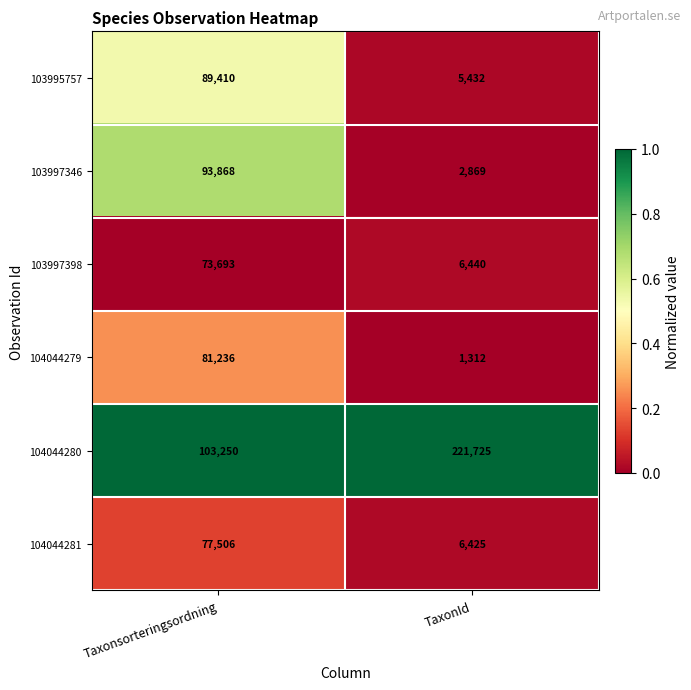

Which series changed the most between Taxonsorteringsordning and TaxonId?

104044280